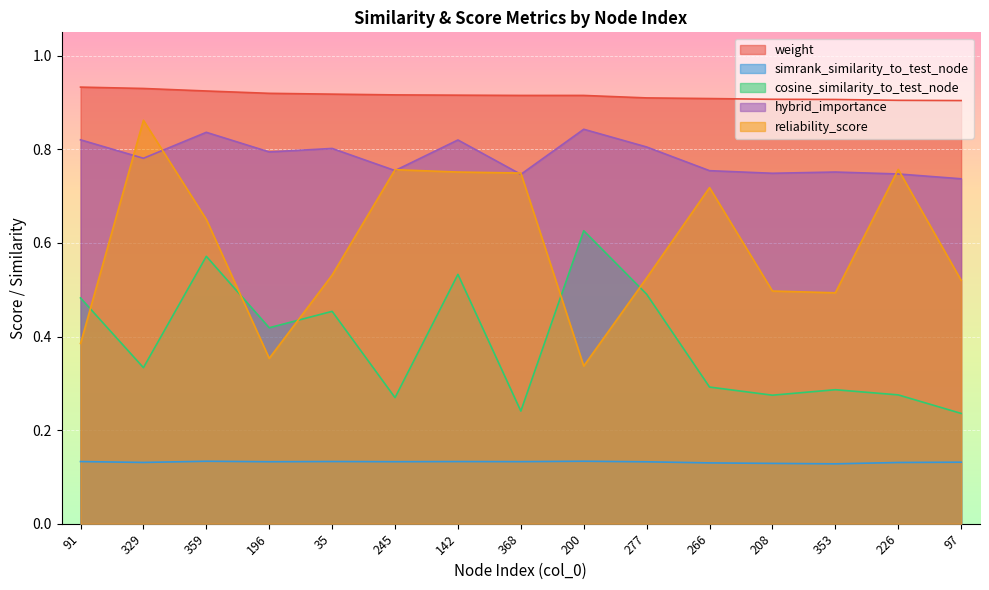

Reading left to right, transcribe all the data shown in this chart.

weight: 0.9	0.9	0.9	0.9	0.9	0.9	0.9	0.9	0.9	0.9	0.9	0.9	0.9	0.9	0.9
simrank_similarity_to_test_node: 0.1	0.1	0.1	0.1	0.1	0.1	0.1	0.1	0.1	0.1	0.1	0.1	0.1	0.1	0.1
cosine_similarity_to_test_node: 0.5	0.3	0.6	0.4	0.5	0.3	0.5	0.2	0.6	0.5	0.3	0.3	0.3	0.3	0.2
hybrid_importance: 0.8	0.8	0.8	0.8	0.8	0.8	0.8	0.7	0.8	0.8	0.8	0.7	0.8	0.7	0.7
reliability_score: 0.4	0.9	0.7	0.4	0.5	0.8	0.8	0.7	0.3	0.5	0.7	0.5	0.5	0.8	0.5